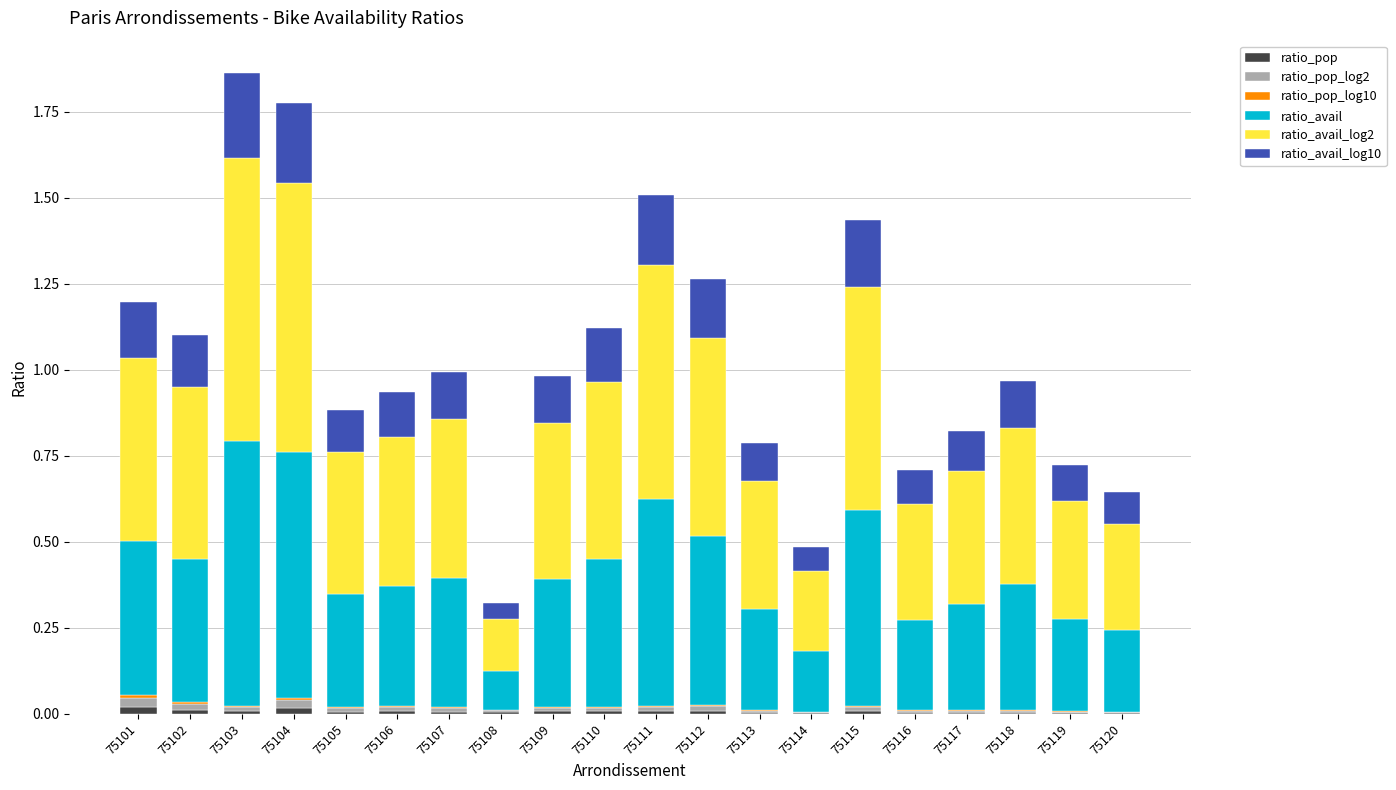

At how many categories does at least one series exceed 0?

20